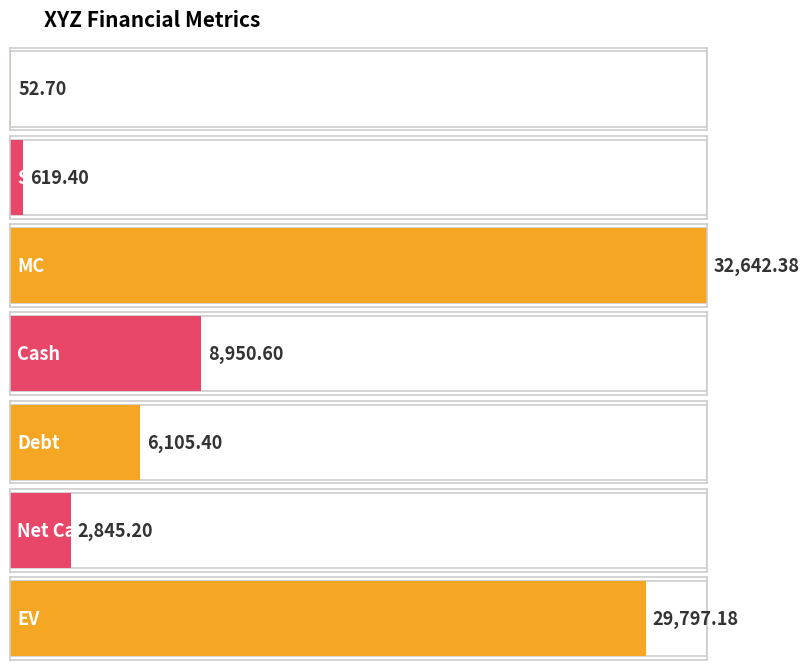

Which has a higher value, EV or MC?

MC